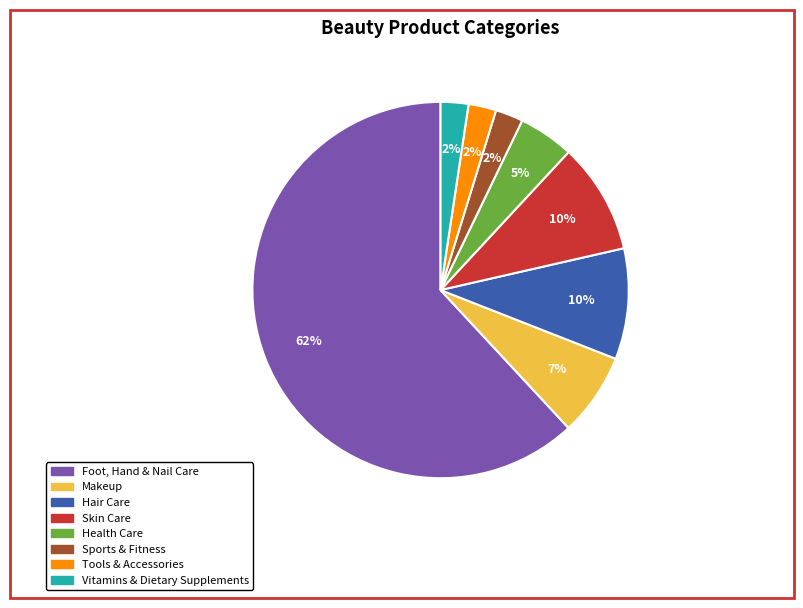

How many slices are in this pie chart?

8